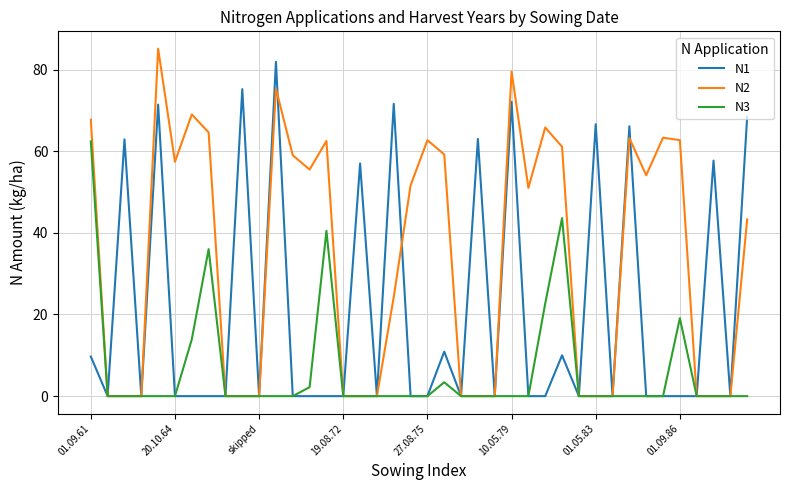

What is the greatest value displayed?

85.1